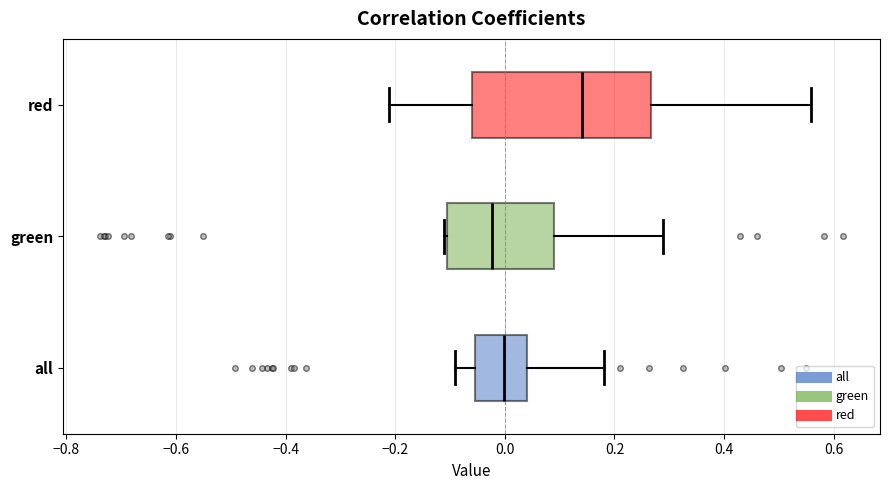

Reading bottom to top, read every box against the x-axis: the position of its median line, the range the box covers, and the ends of its whiskers. The values are not printed on the chart, so give them approximately, as read against the axis.

all: median 0.00, box -0.06 to 0.04, whiskers -0.08 to 0.18
green: median -0.02, box -0.10 to 0.10, whiskers -0.12 to 0.28
red: median 0.14, box -0.06 to 0.26, whiskers -0.22 to 0.56